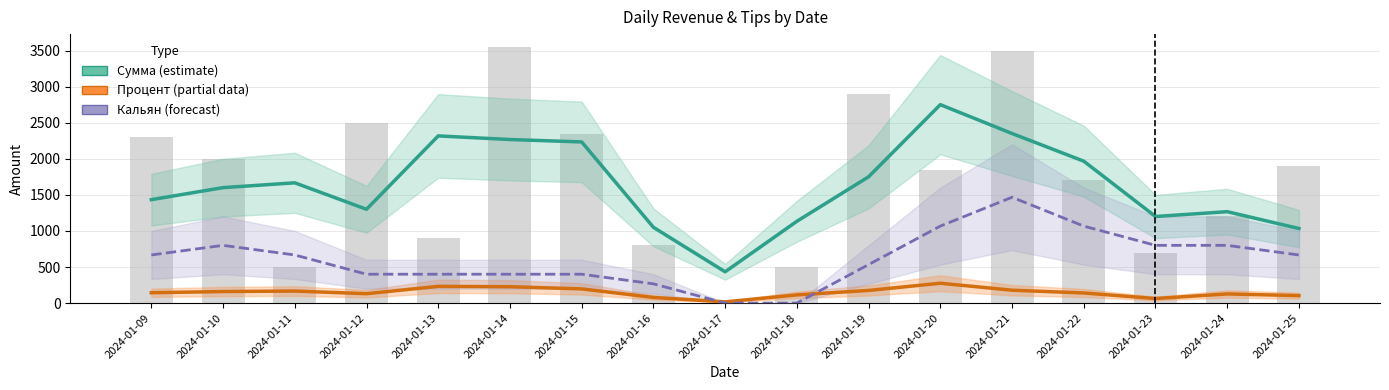

At which label does Процент (partial) reach its minimum?

2024-01-17